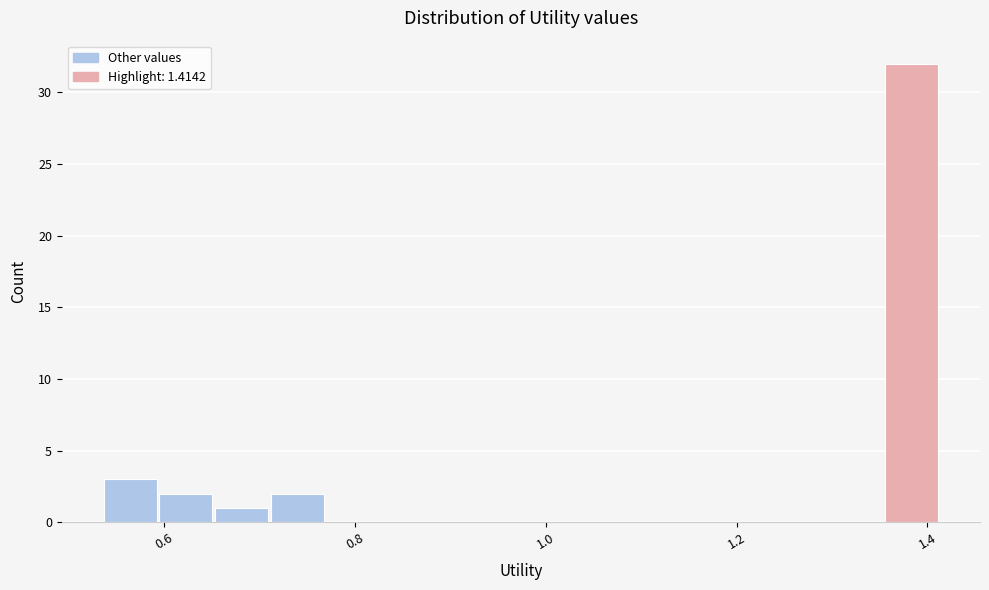

Read against the x-axis, roughly where is the centre of the tallest bar?

1.38